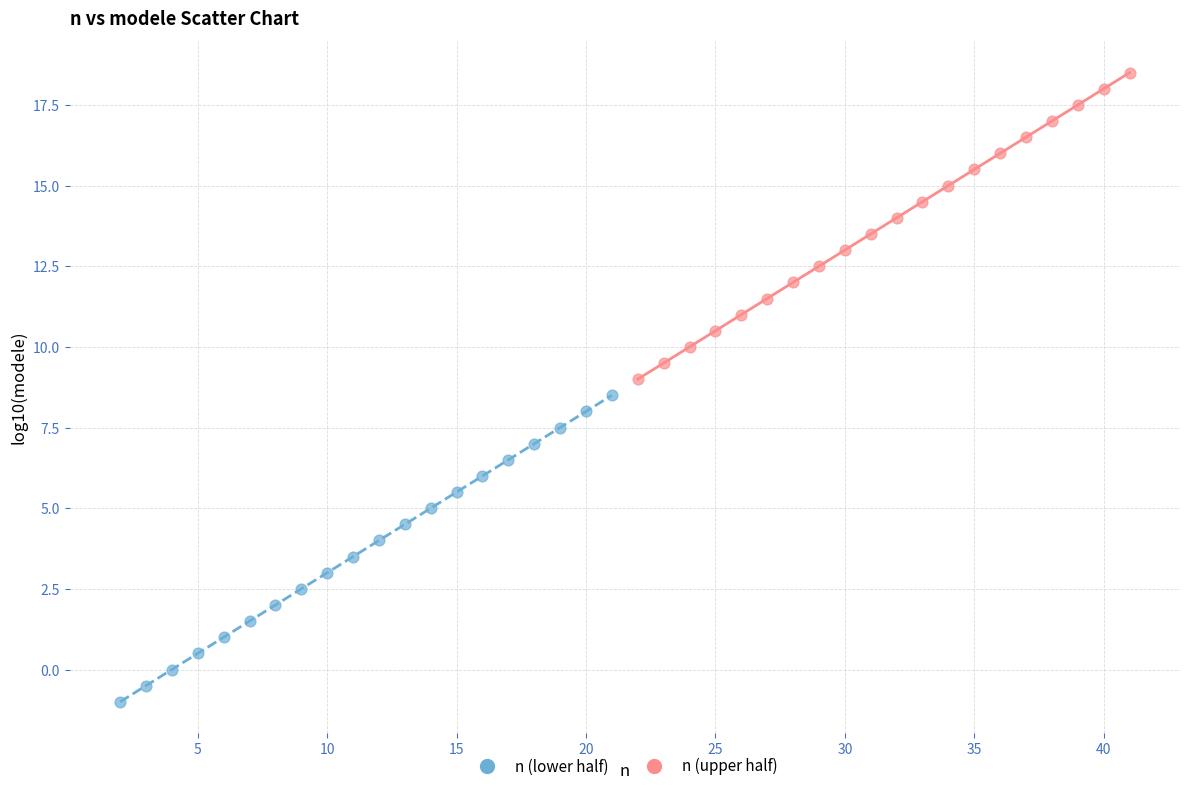

Which series contains the highest Y value?

n (upper half)